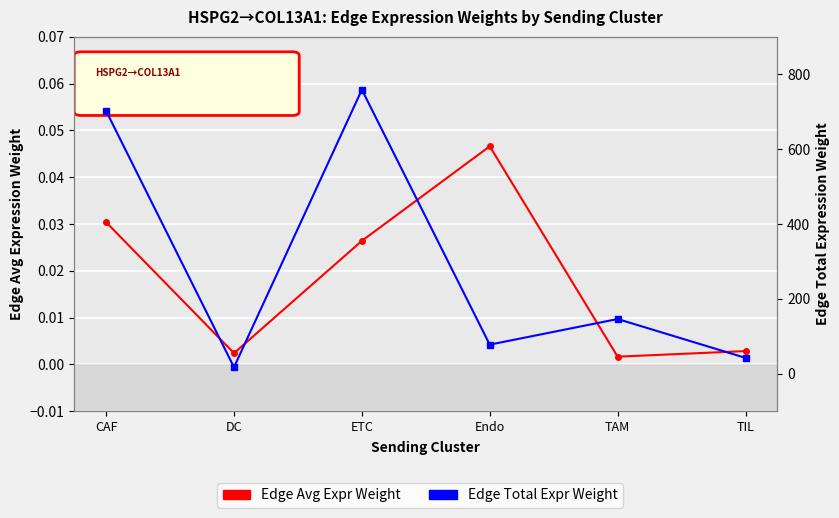

What is the label of the 3rd point from the right?

Endo